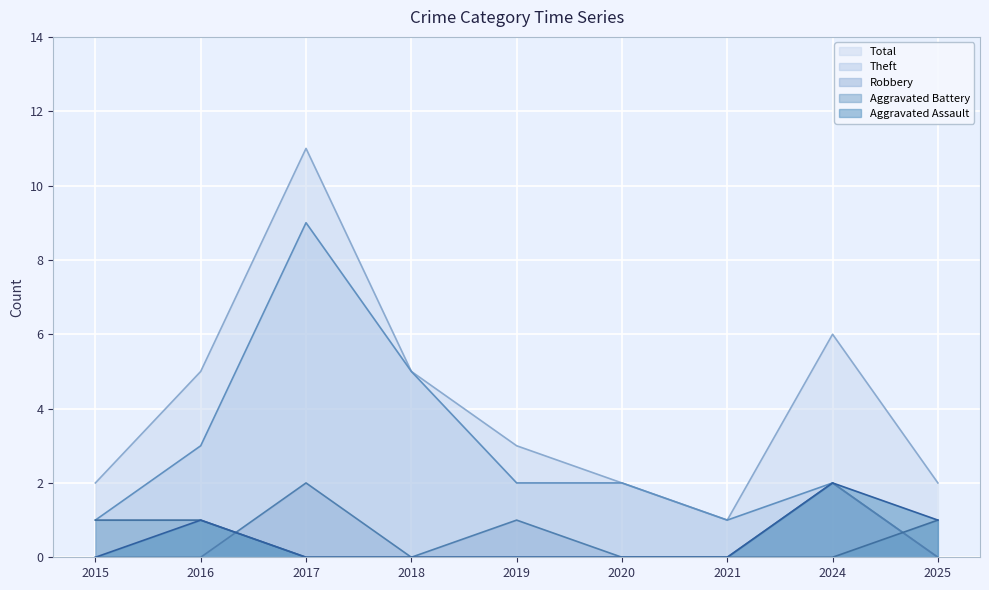

What is the total value across all series at 2018?

10